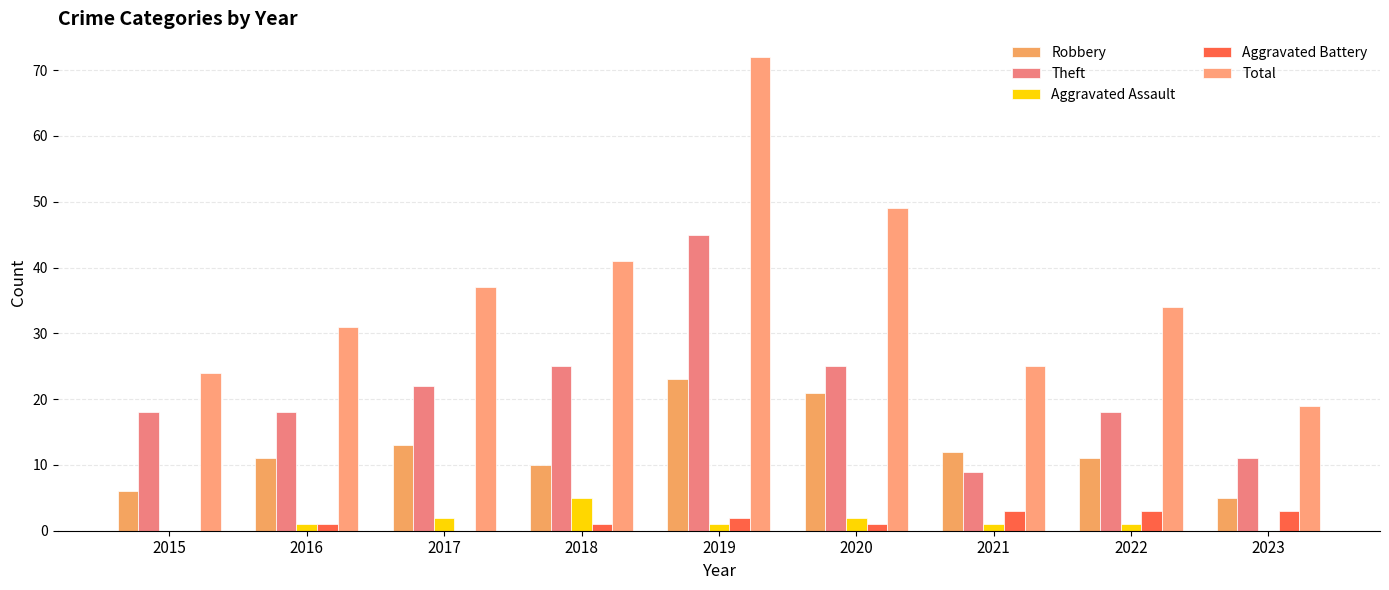

Reading right to left, what are all the values shown in this chart?

Robbery: 5	11	12	21	23	10	13	11	6
Theft: 11	18	9	25	45	25	22	18	18
Aggravated Assault: 0	1	1	2	1	5	2	1	0
Aggravated Battery: 3	3	3	1	2	1	0	1	0
Total: 19	34	25	49	72	41	37	31	24